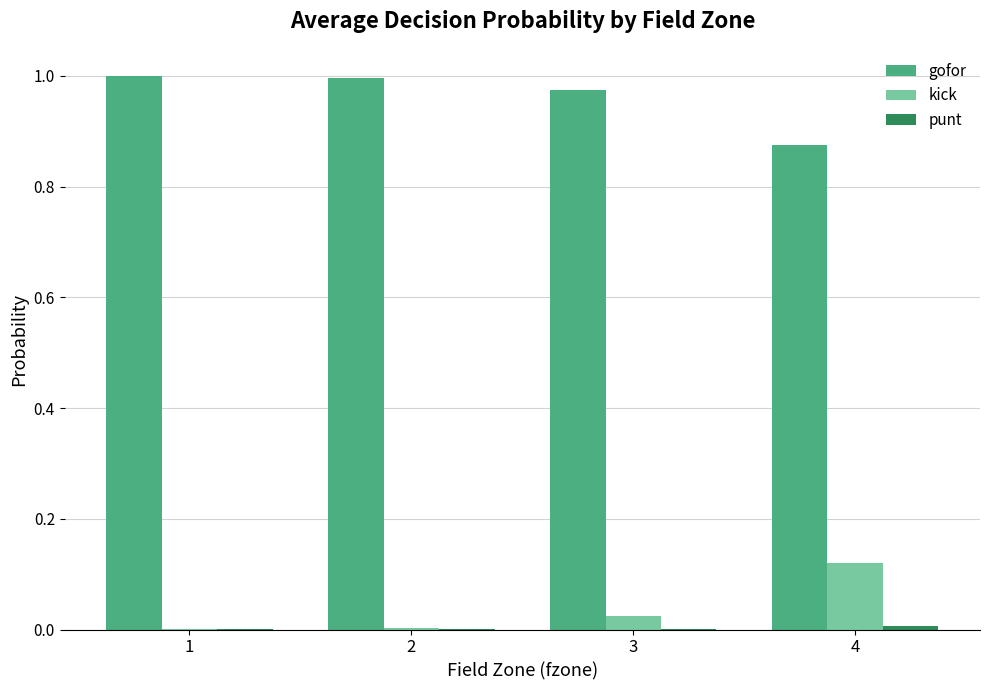

How many series are shown in this chart?

3